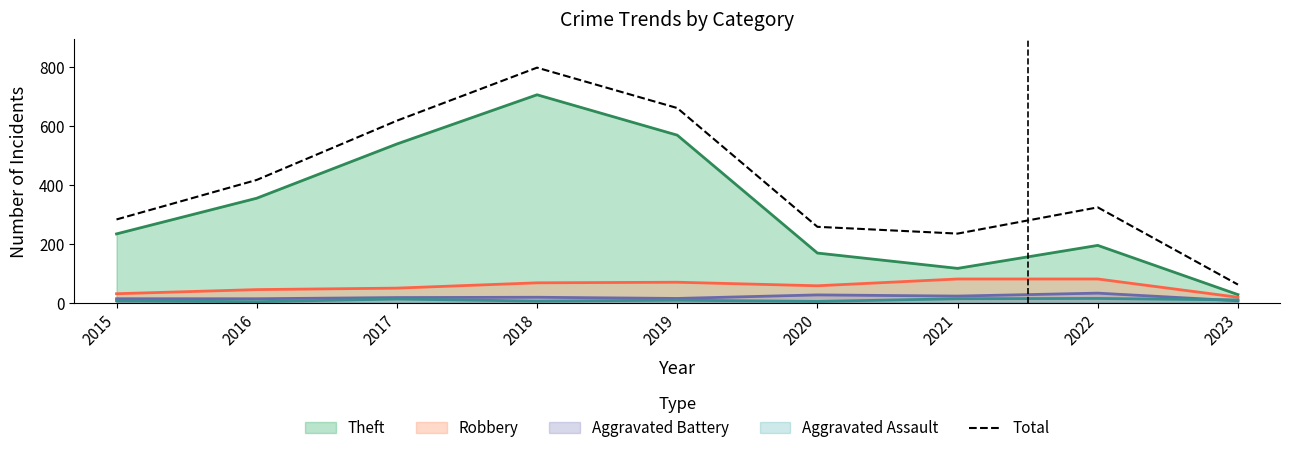

What is the sum of all values?

3647